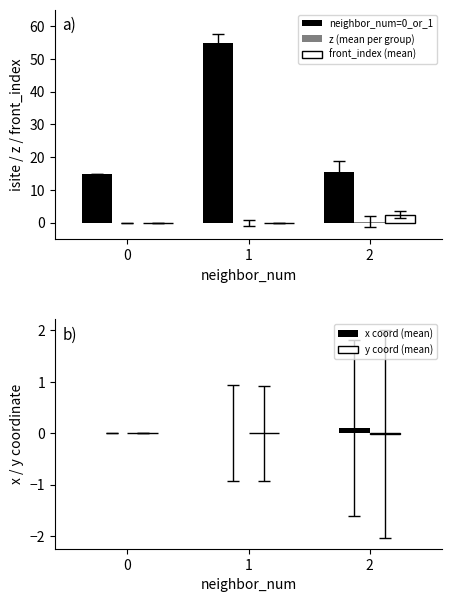

What is the total value across all series at 1?

54.7